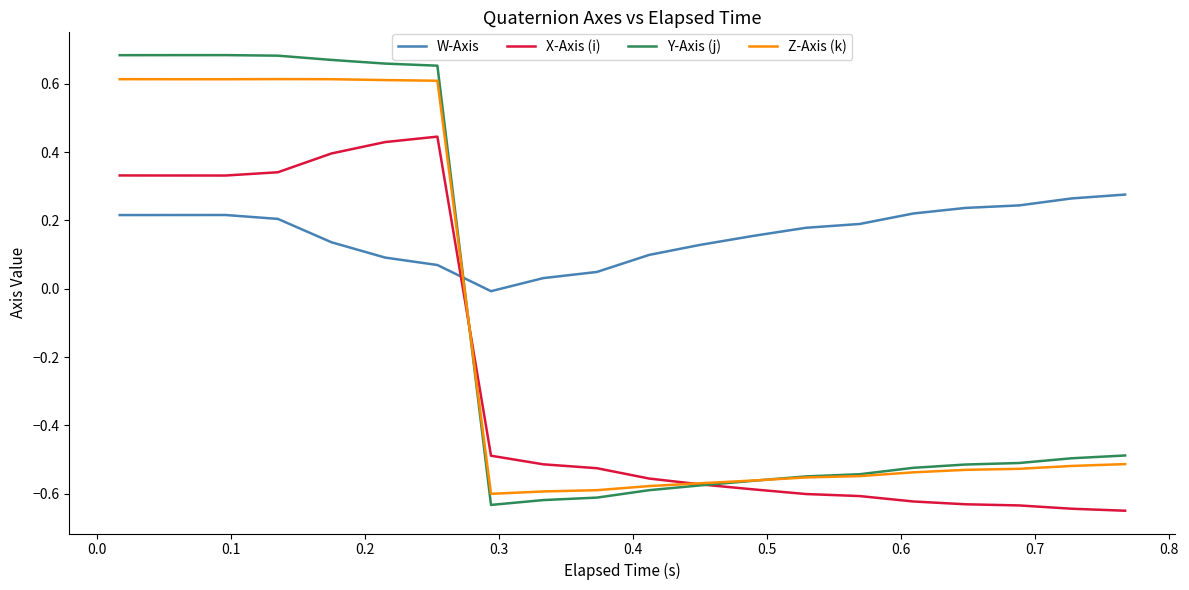

How many intersections are there between W-Axis and Y-Axis (j)?

1